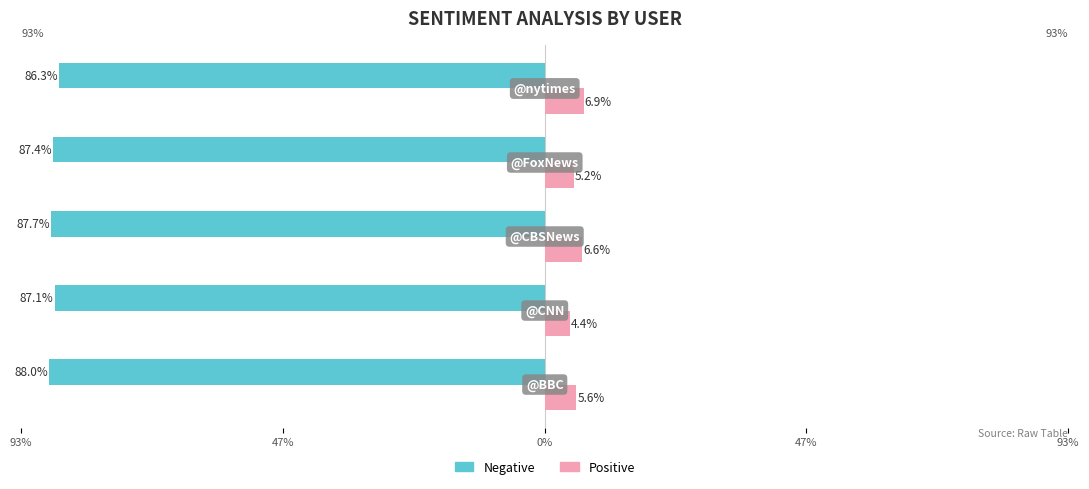

What are all the series names shown in the legend?

Negative, Positive